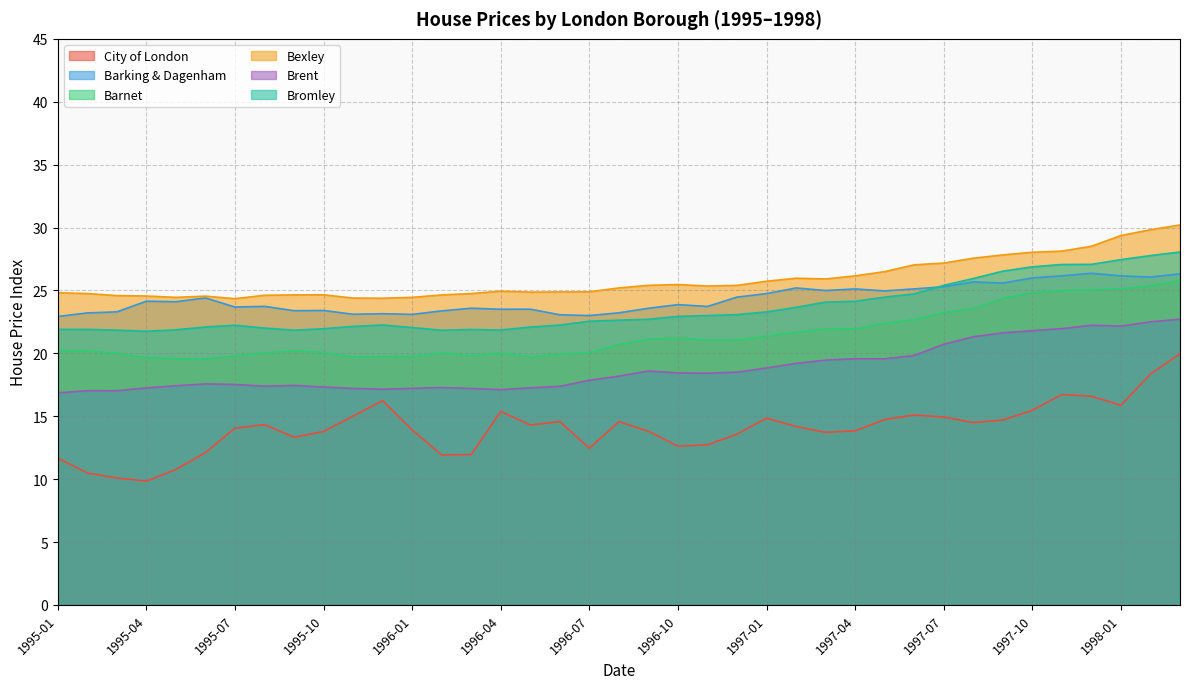

List the series in order of their peak value, highest first.

Bexley, Bromley, Barking & Dagenham, Barnet, Brent, City of London